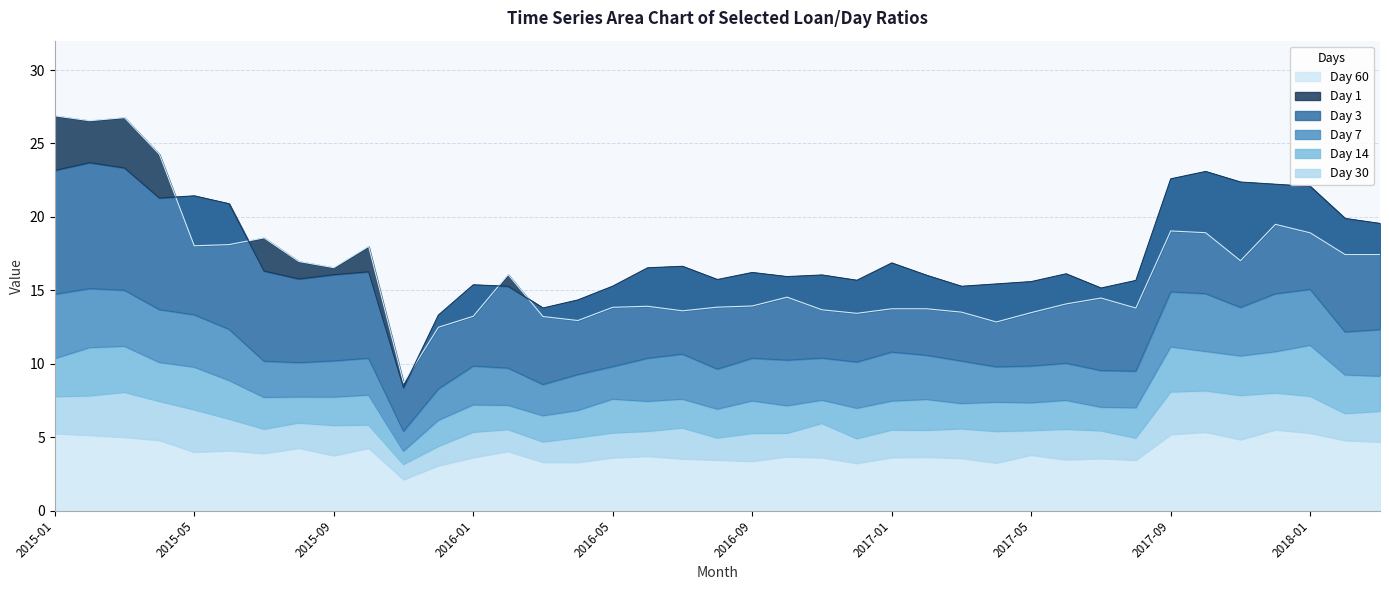

What is the lowest value of the Day 60 series?

8.7